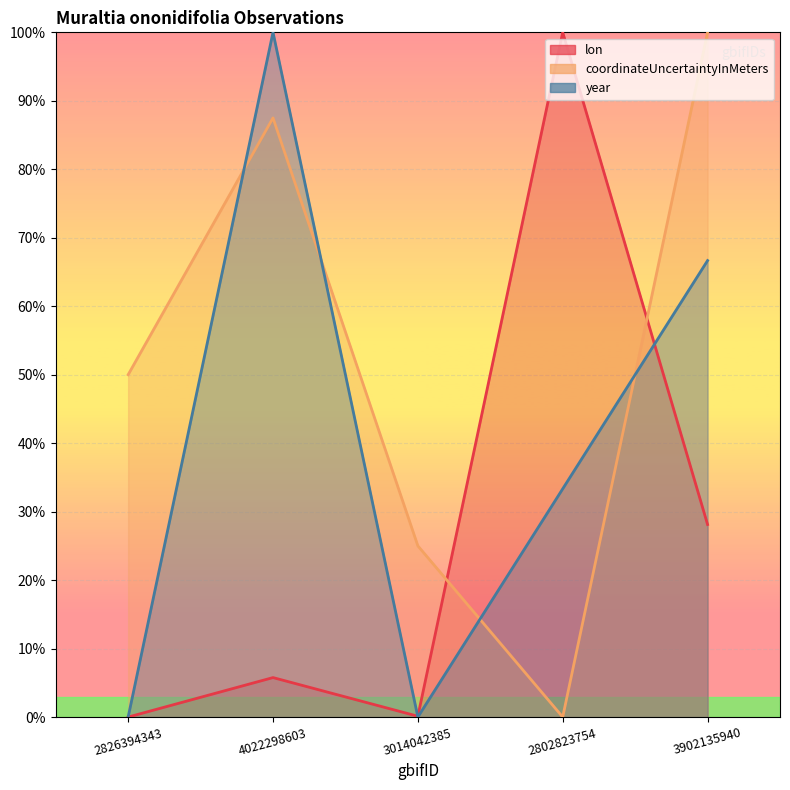

Rank the series at 4022298603 from highest to lowest value.

year, coordinateUncertaintyInMeters, lon